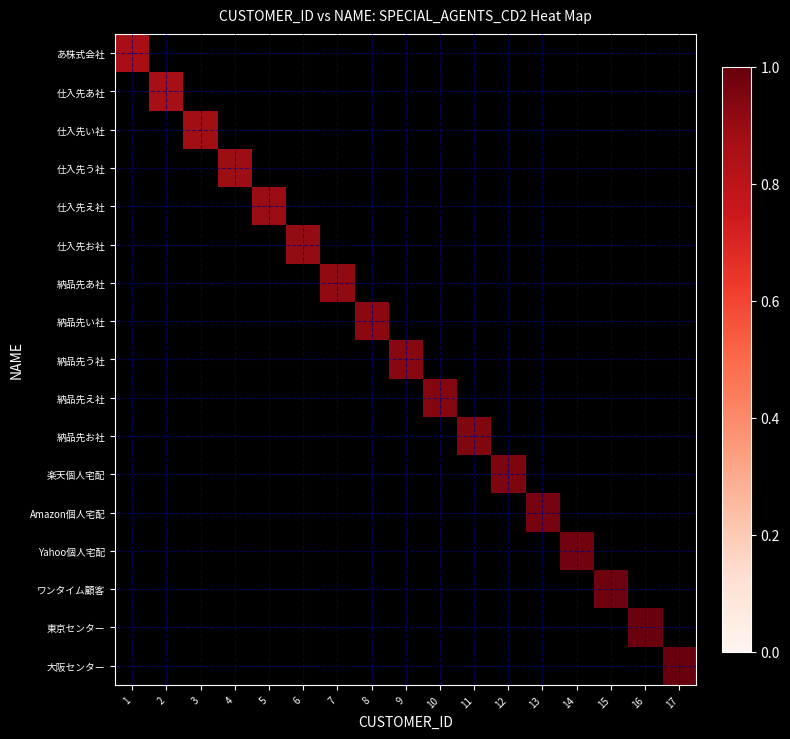

What is the greatest value displayed?

1.0